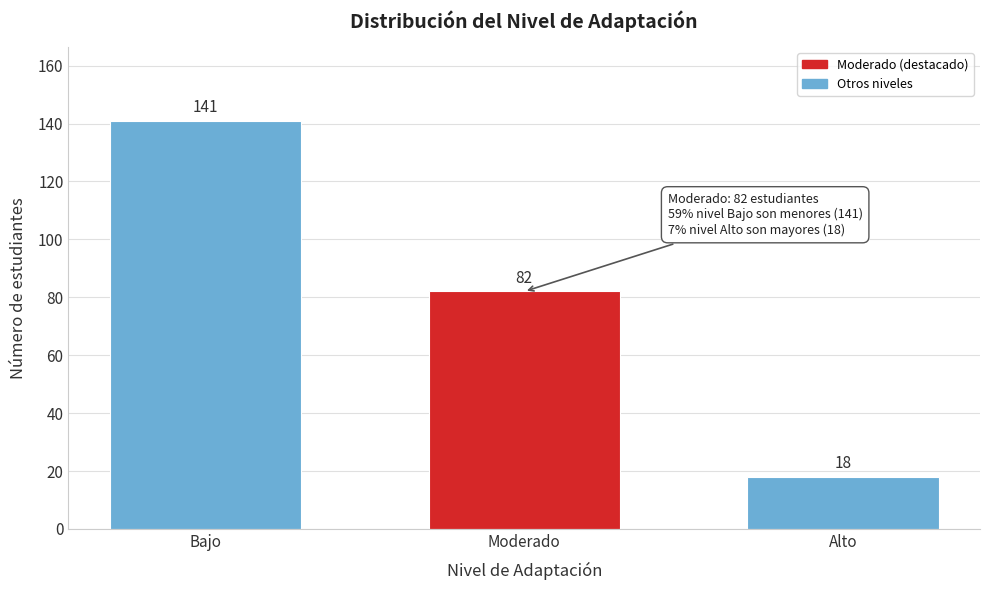

Reading left to right, transcribe all the data shown in this chart.

141	82	18